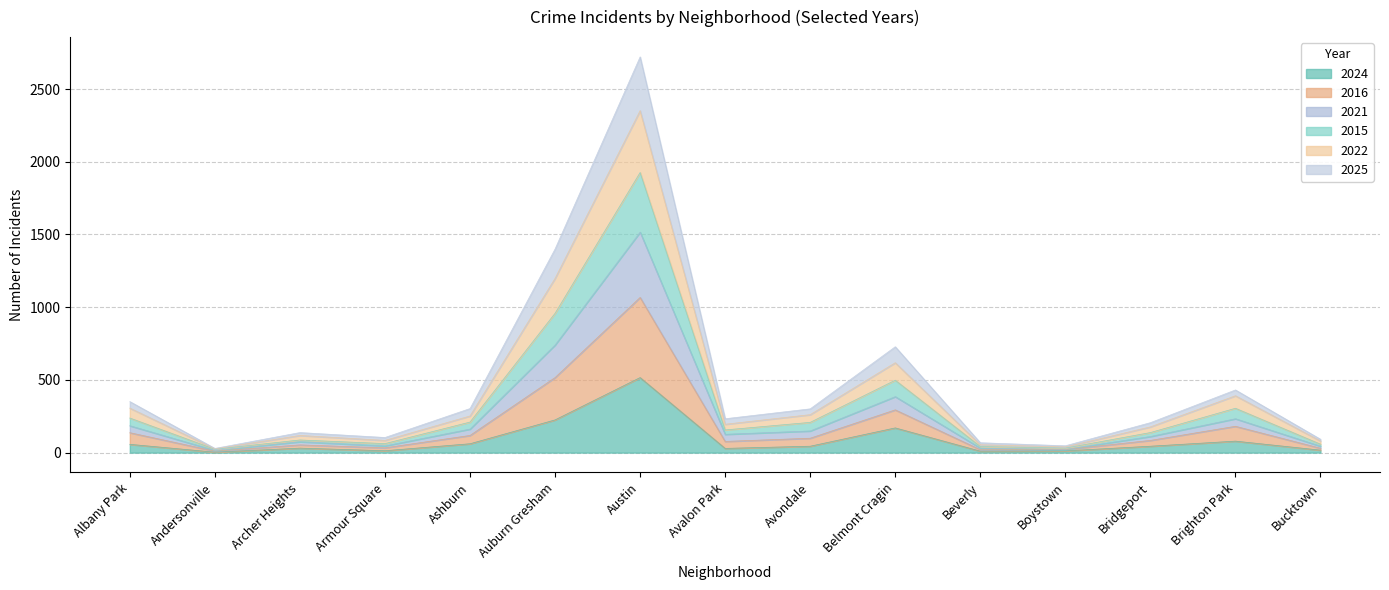

The value of 2024 at Armour Square is 17. True or false?

False